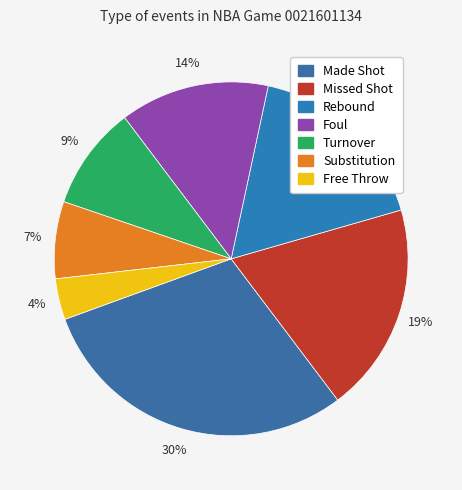

Is there any slice that represents more than half of the pie?

No